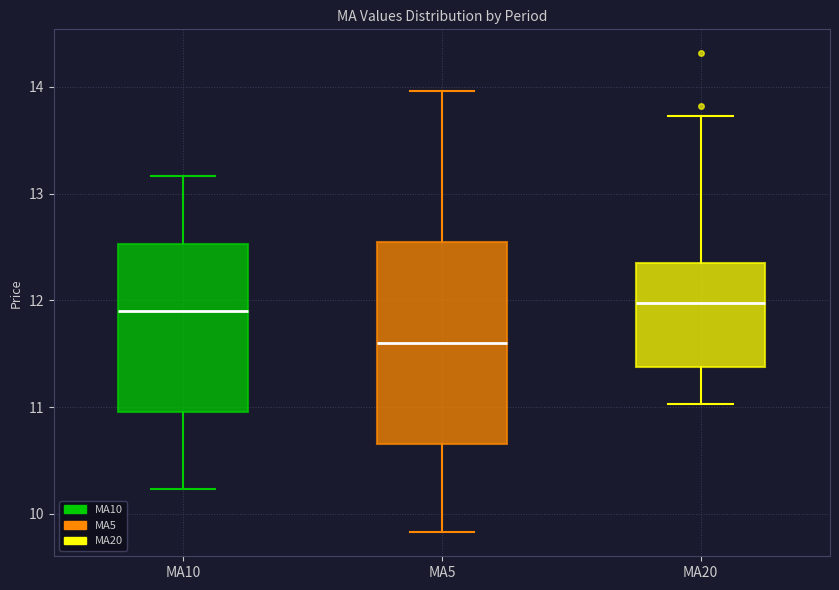

Reading left to right, read every box against the y-axis: the position of its median line, the range the box covers, and the ends of its whiskers. The values are not printed on the chart, so give them approximately, as read against the axis.

MA10: median 11.9, box 11.0 to 12.5, whiskers 10.2 to 13.2
MA5: median 11.6, box 10.7 to 12.5, whiskers 9.8 to 14.0
MA20: median 12.0, box 11.4 to 12.3, whiskers 11.0 to 13.7